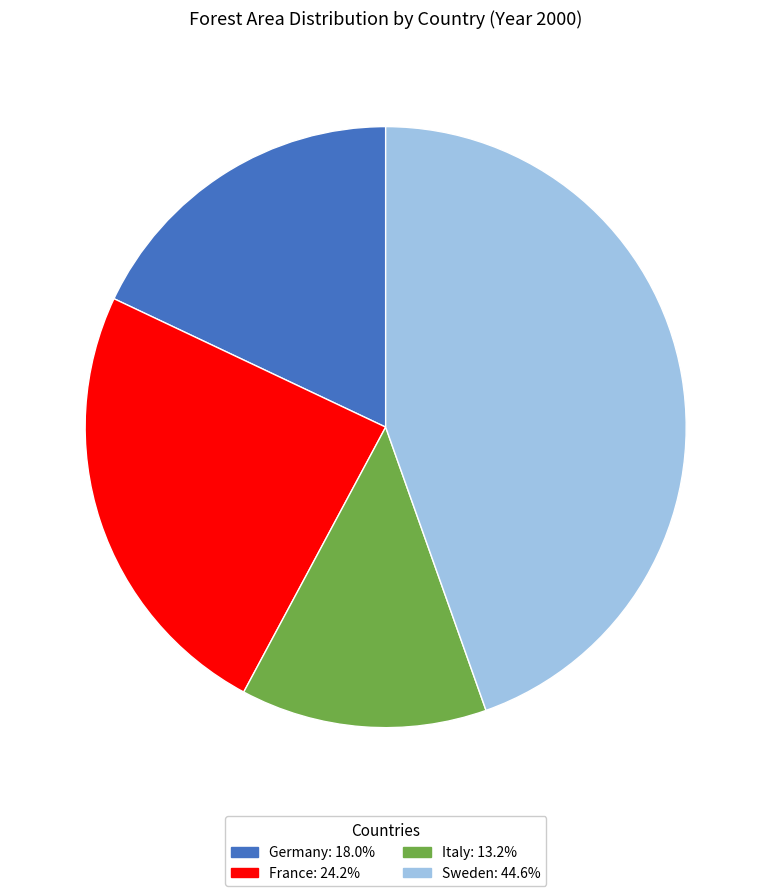

True or false: France accounts for 24% of the total.

True